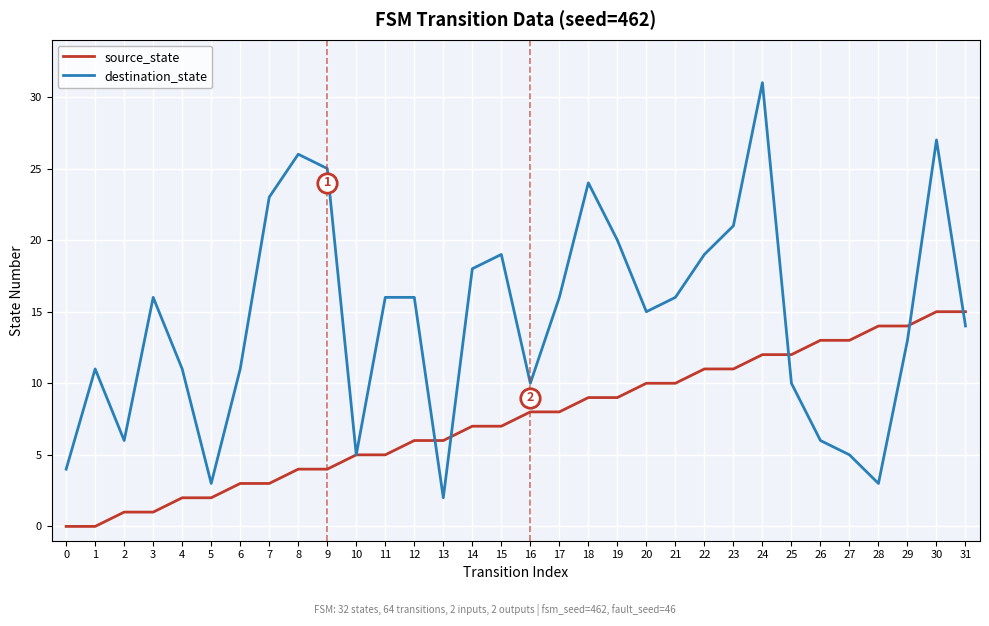

What is the maximum value shown in the chart?

31